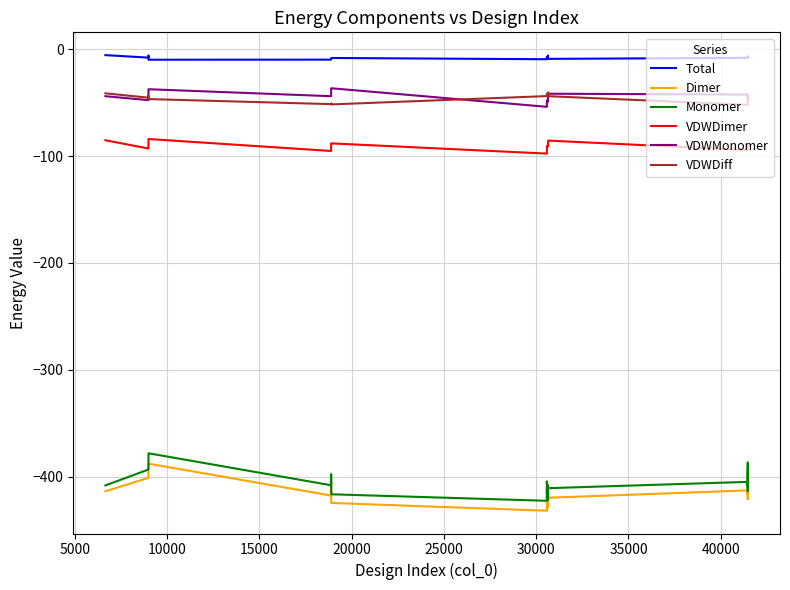

Which series has the largest total across all categories?

Total